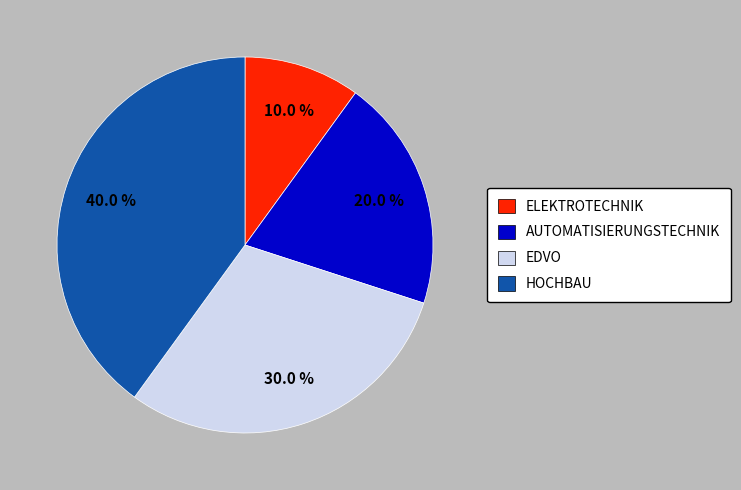

Is there a majority slice in this chart?

No